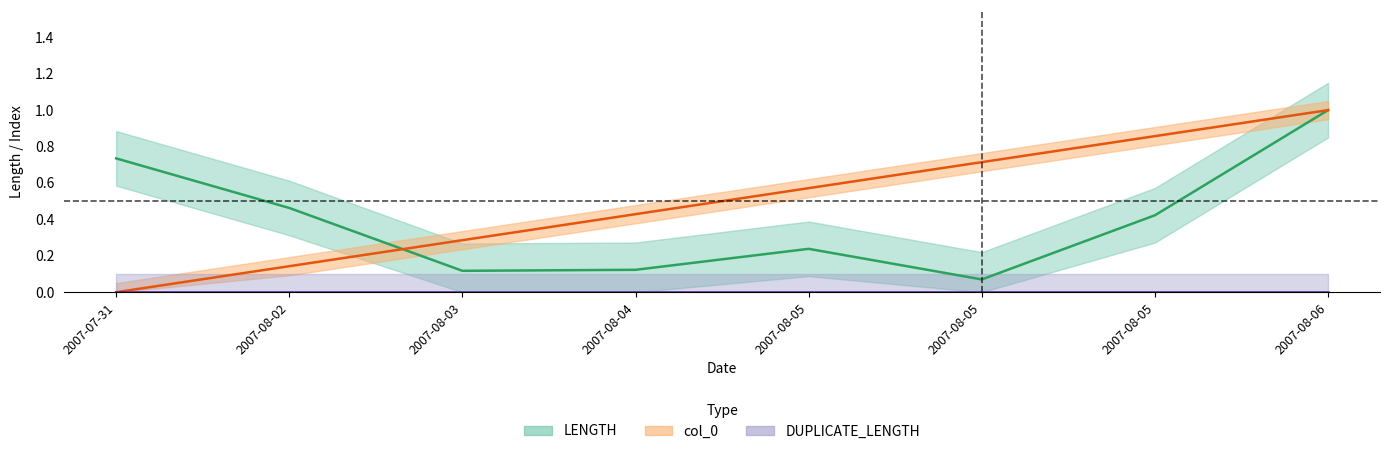

What is the difference between the highest and lowest values at 2007-07-31?

0.7